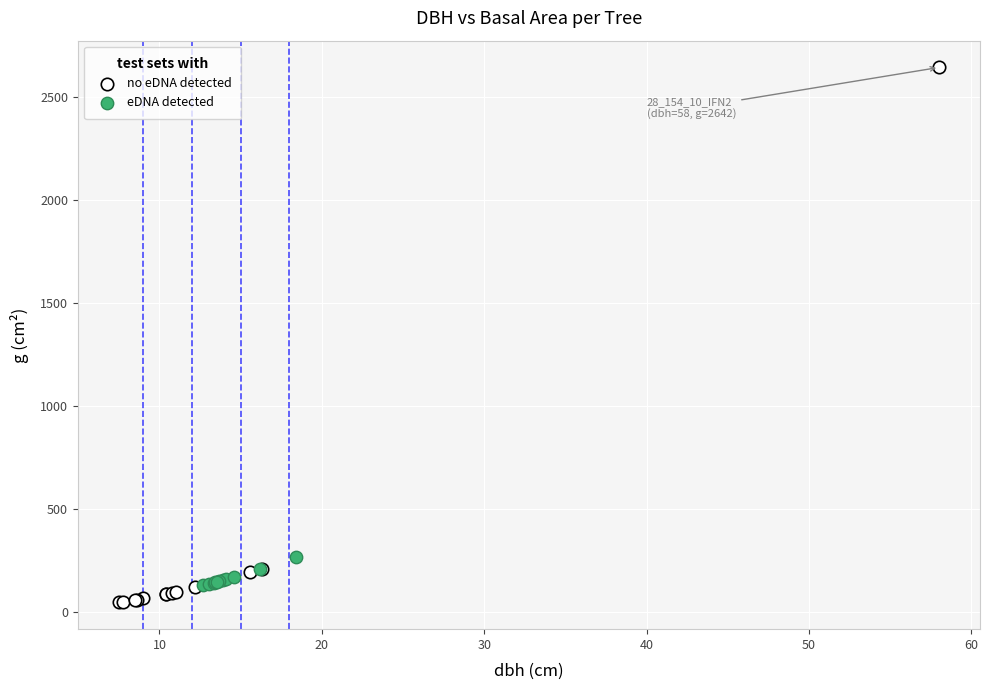

Which series has the largest Y range (max minus min)?

no eDNA detected